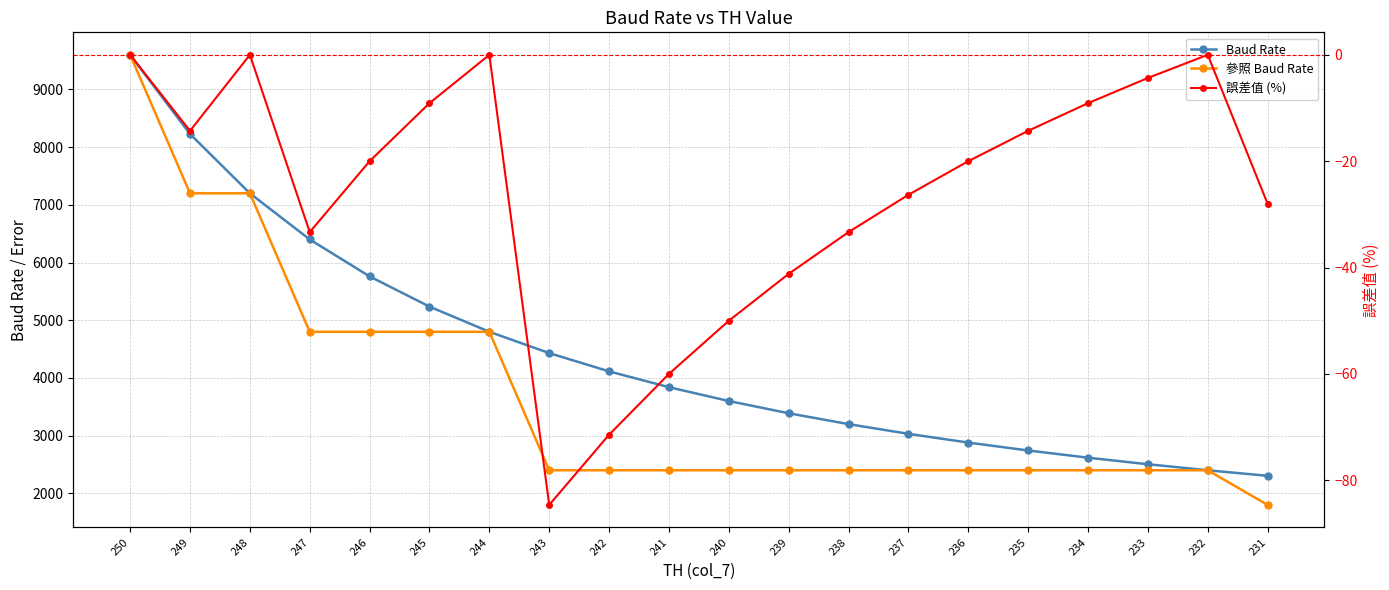

How many values in the 參照 Baud Rate series are below 2400?

1